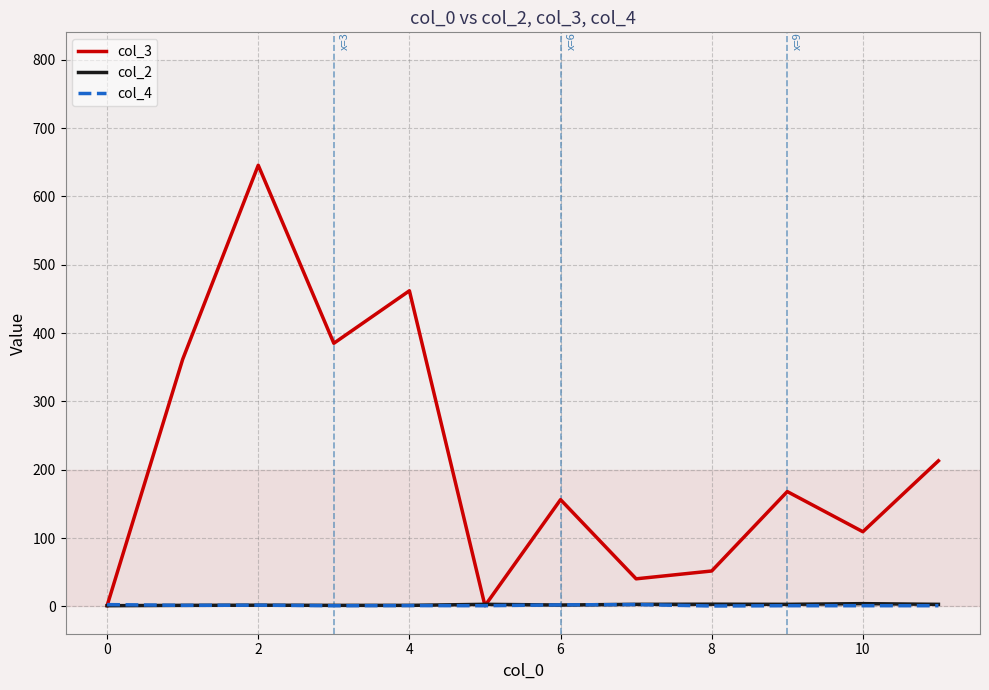

What is the maximum value shown in the chart?

645.5